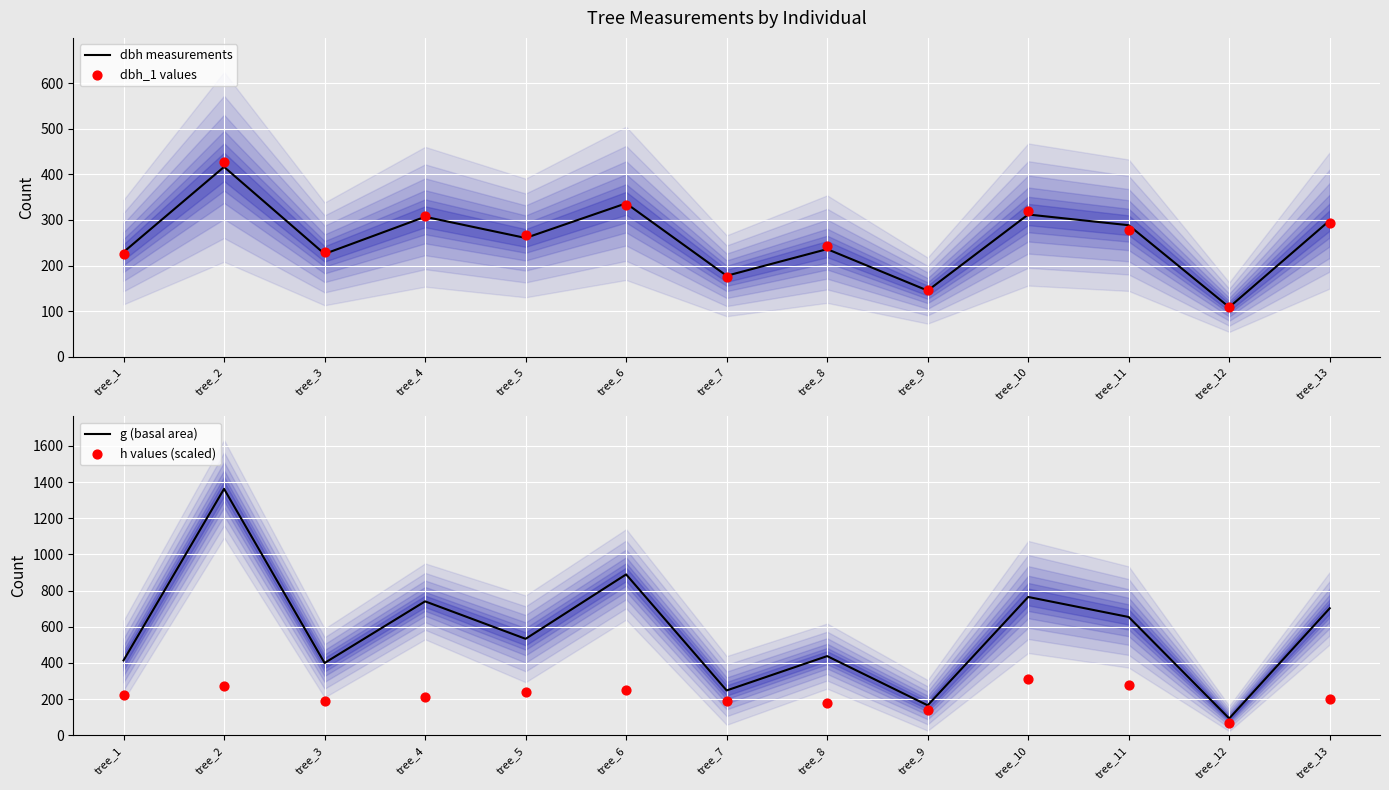

Which series contains the lowest Y value?

h values (scaled)